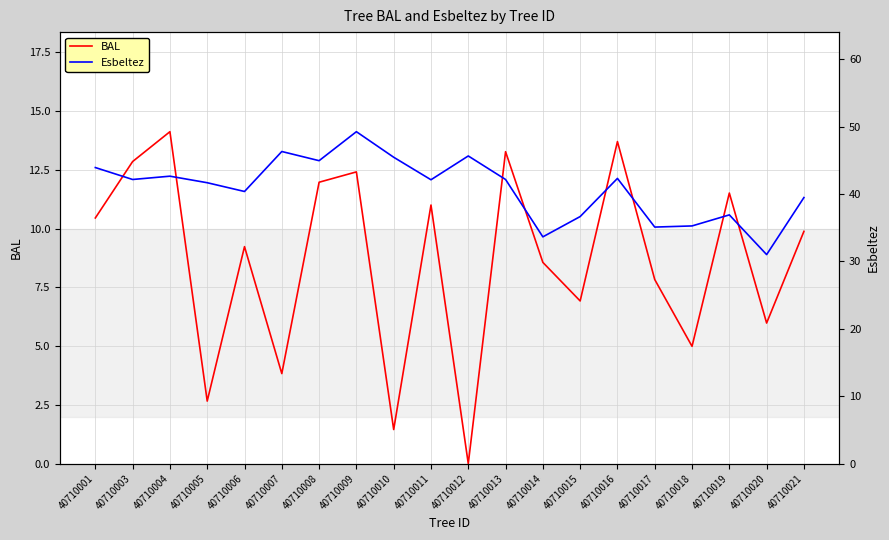

How many interior local peaks does the Esbeltez series have?

6